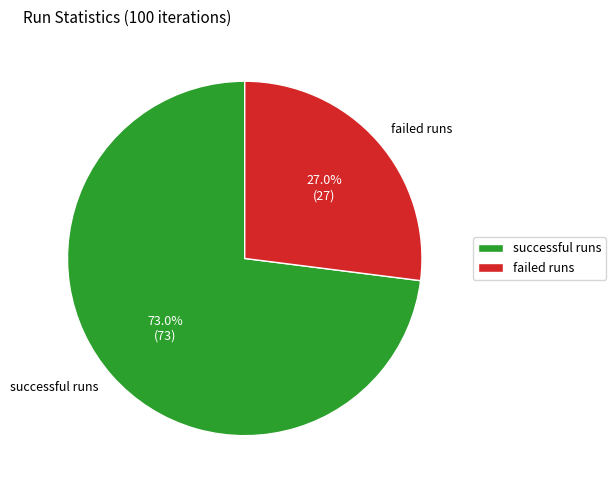

The successful runs slice represents 73% of the pie. True or false?

True